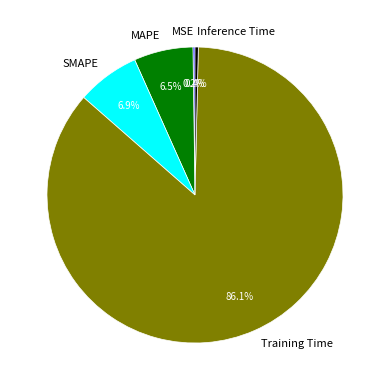

The SMAPE slice represents 7% of the pie. True or false?

True